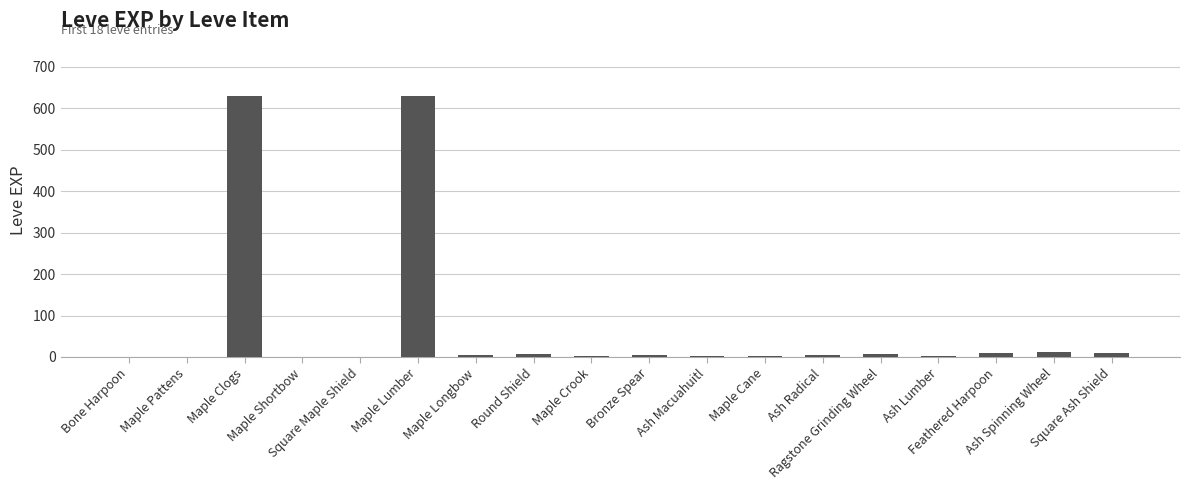

What is the greatest value displayed?

630